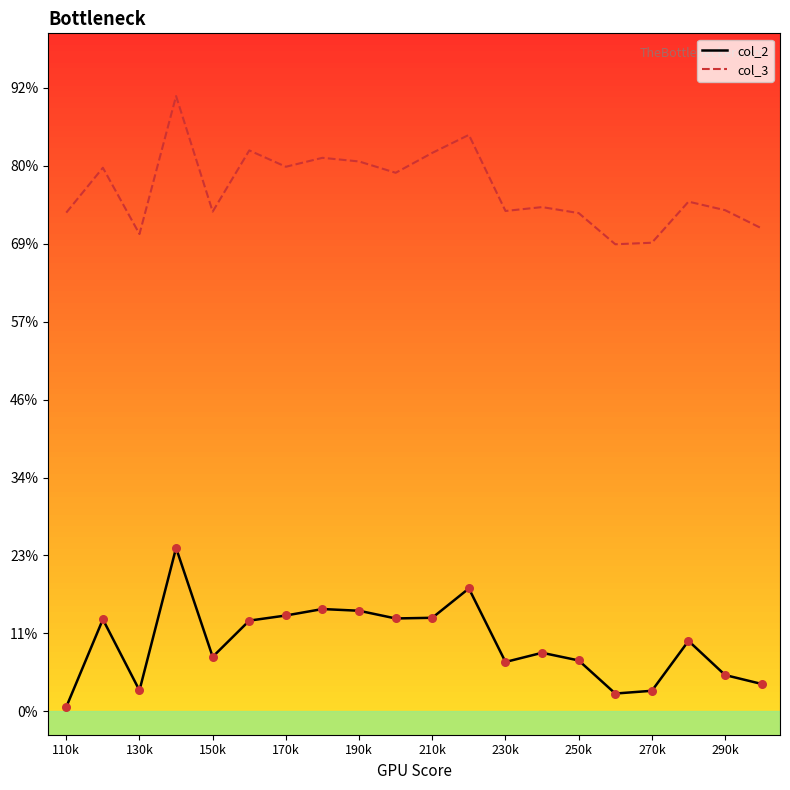

At how many categories does at least one series exceed 1?

20